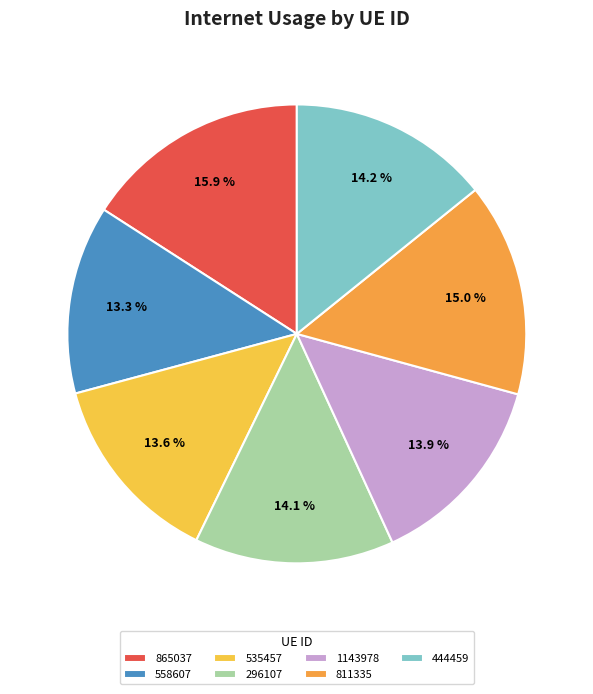

To the nearest percent, what is the difference between the largest and smallest slice percentages?

3%